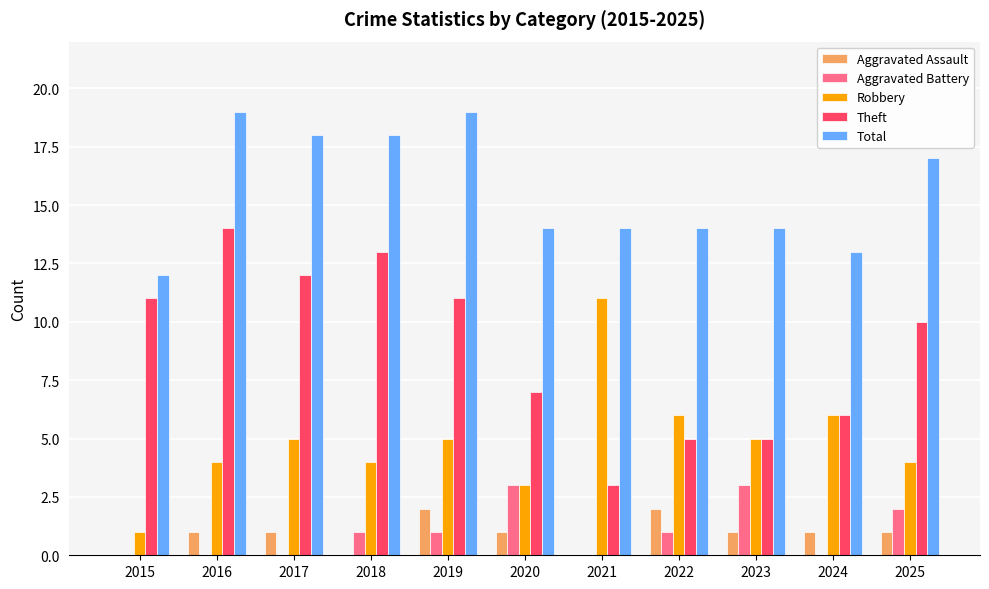

Is the value of Aggravated Assault at 2024 greater than the value of Aggravated Battery at 2025?

No